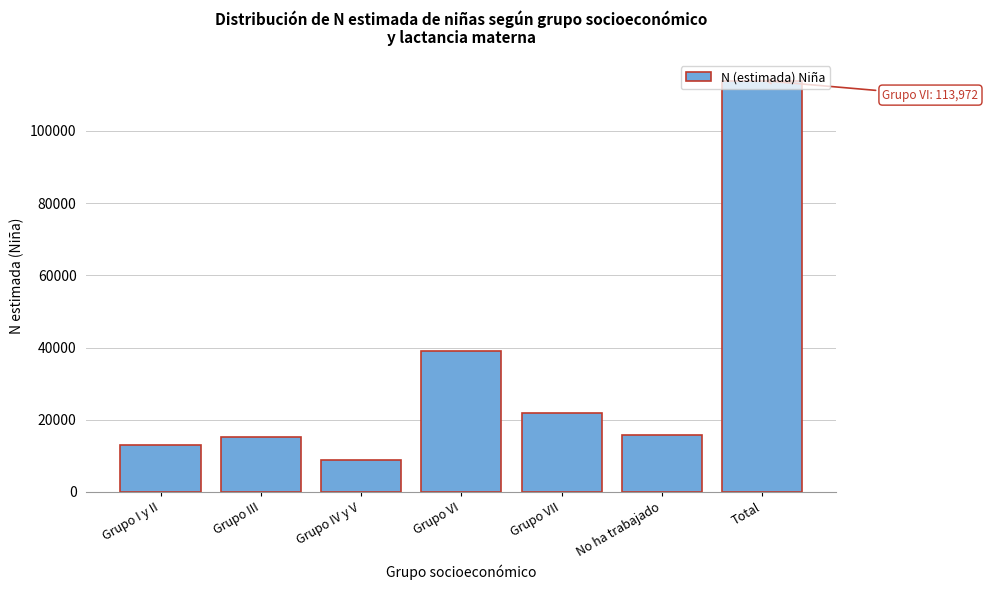

At which category does the chart reach its minimum across all series?

Grupo IV y V